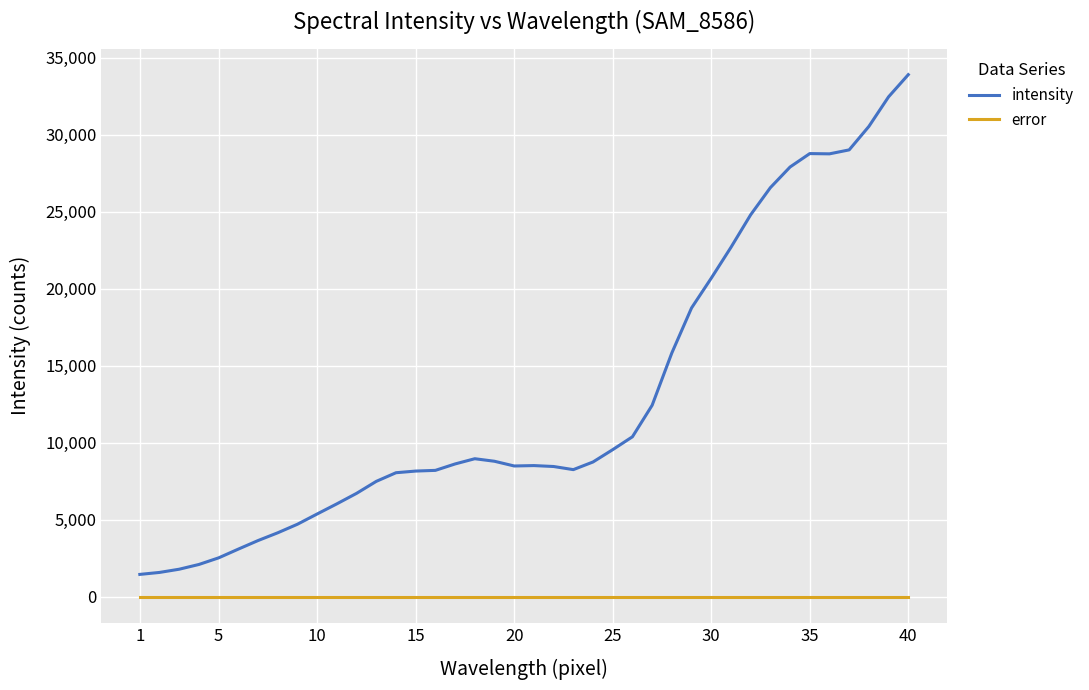

List the series in order of their peak value, lowest first.

error, intensity